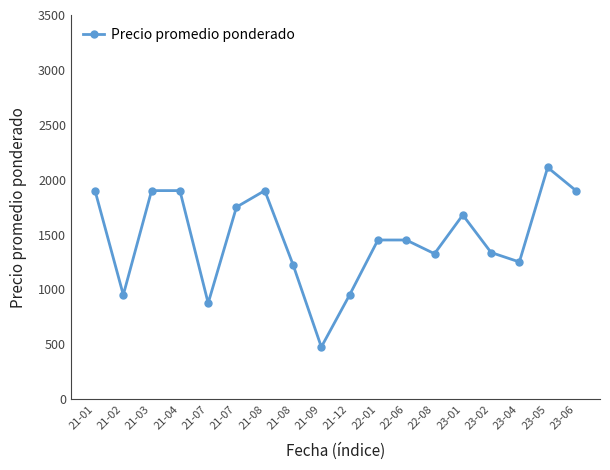

At which category does the data reach its first local peak?

21-08